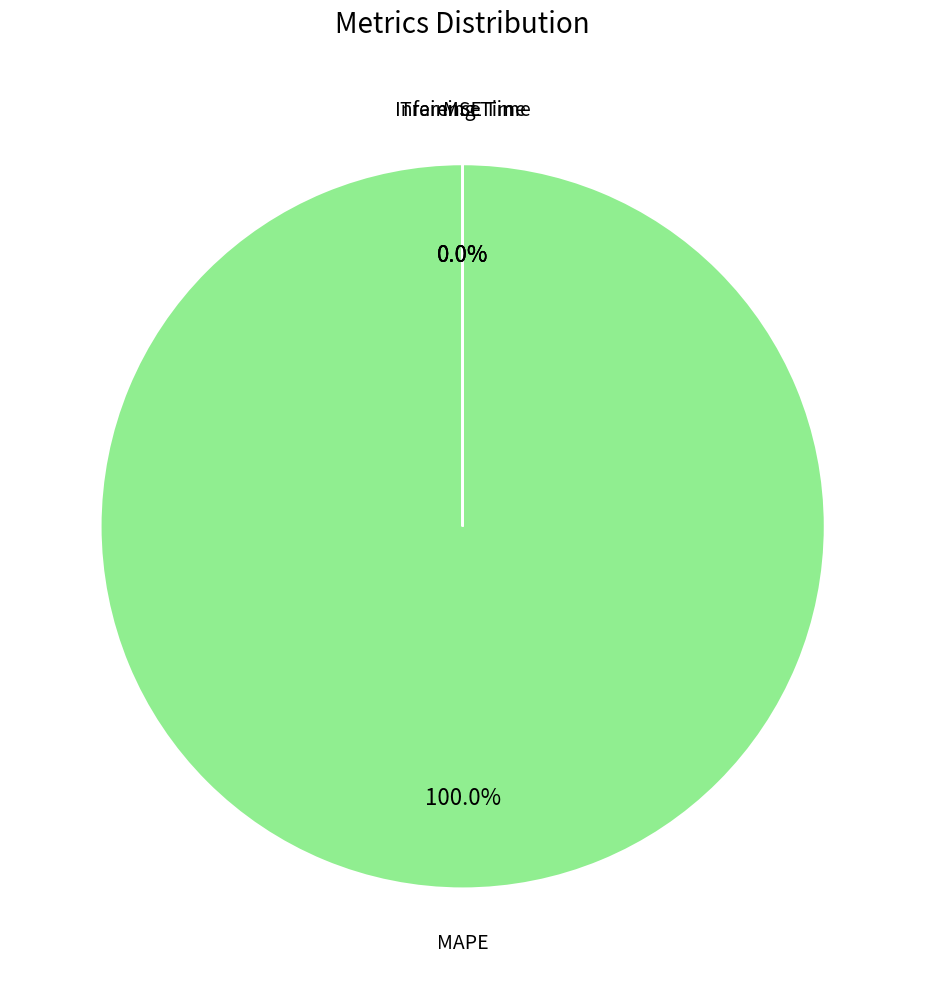

Rank the categories by value from lowest to highest.

Inference Time, Training Time, MSE, MAPE